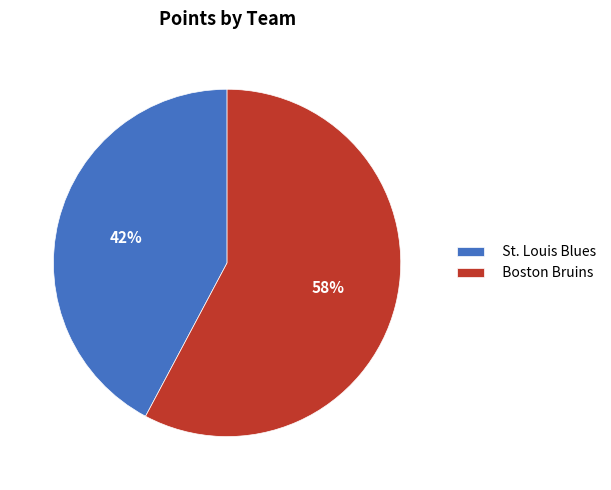

Combined, do Boston Bruins and St. Louis Blues account for over 50%?

Yes